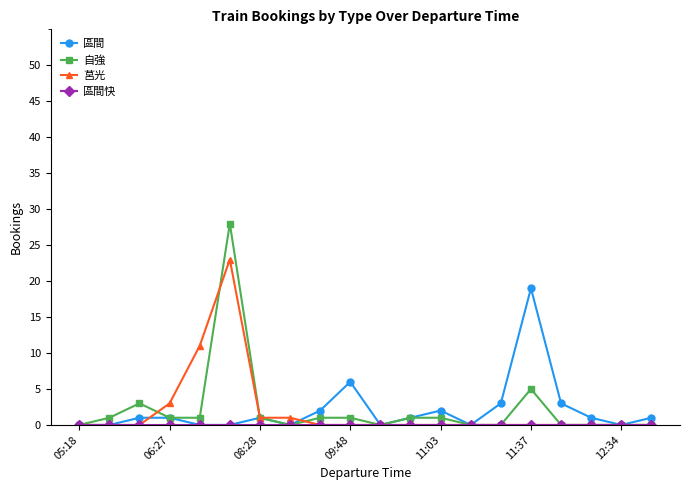

Count the number of data series in this chart.

4